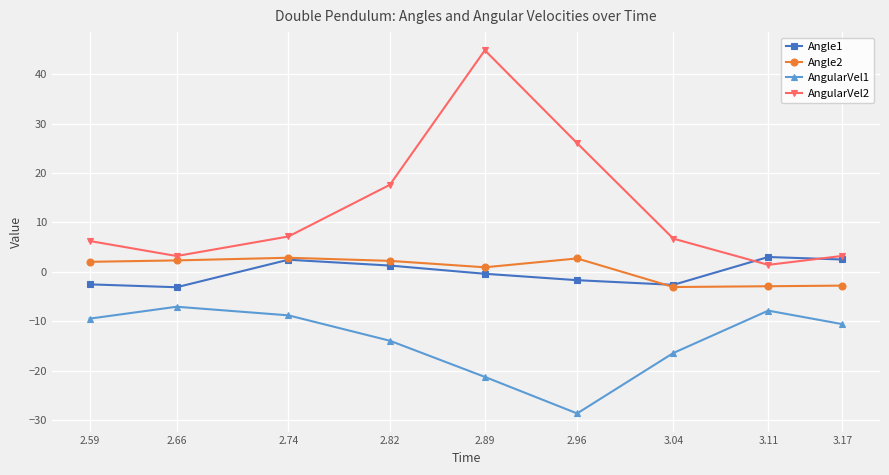

What is the lowest value of the Angle2 series?

-3.0